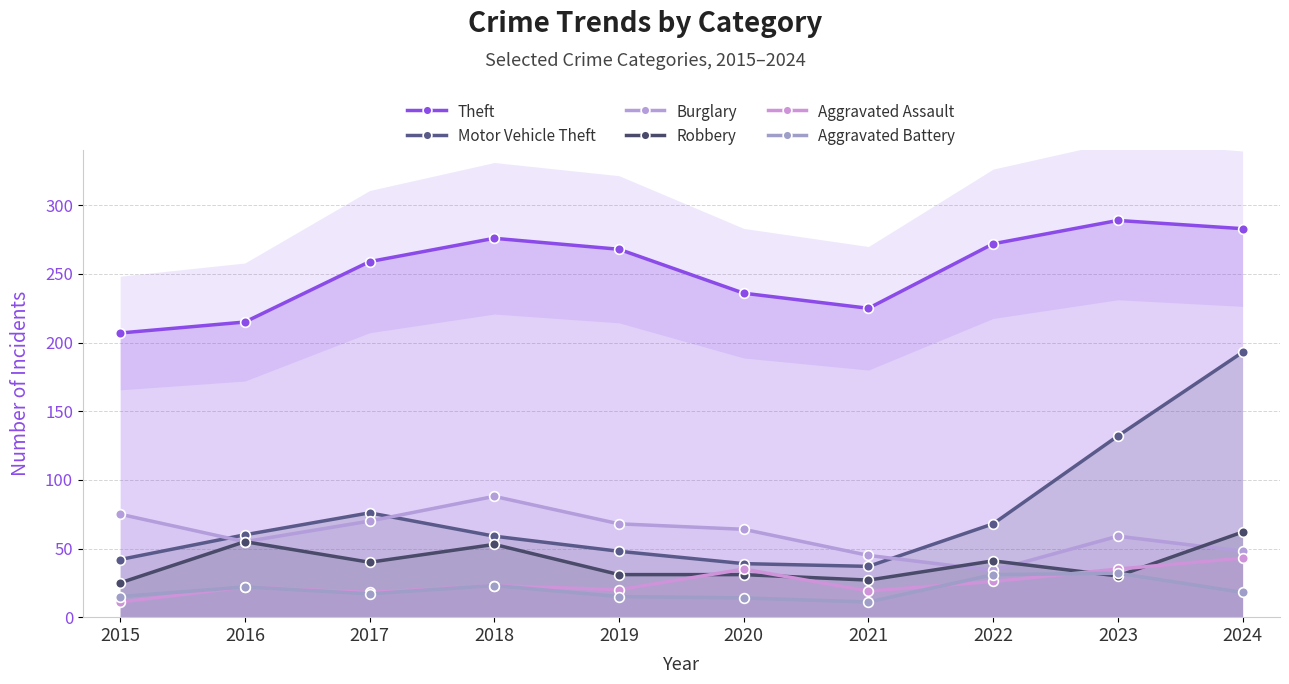

What is the difference between the second highest and minimum values in the Motor Vehicle Theft series?

95